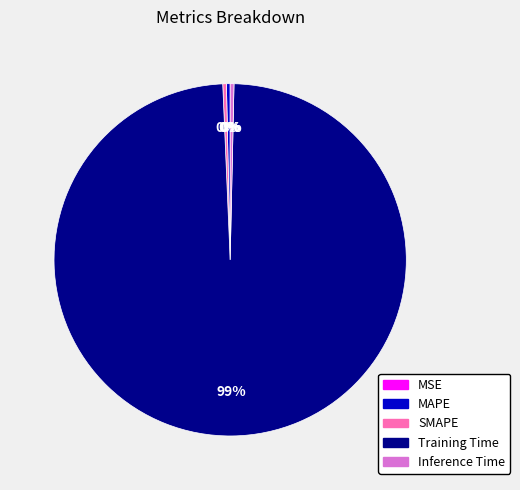

Is it true that MAPE is 0% of the pie?

True